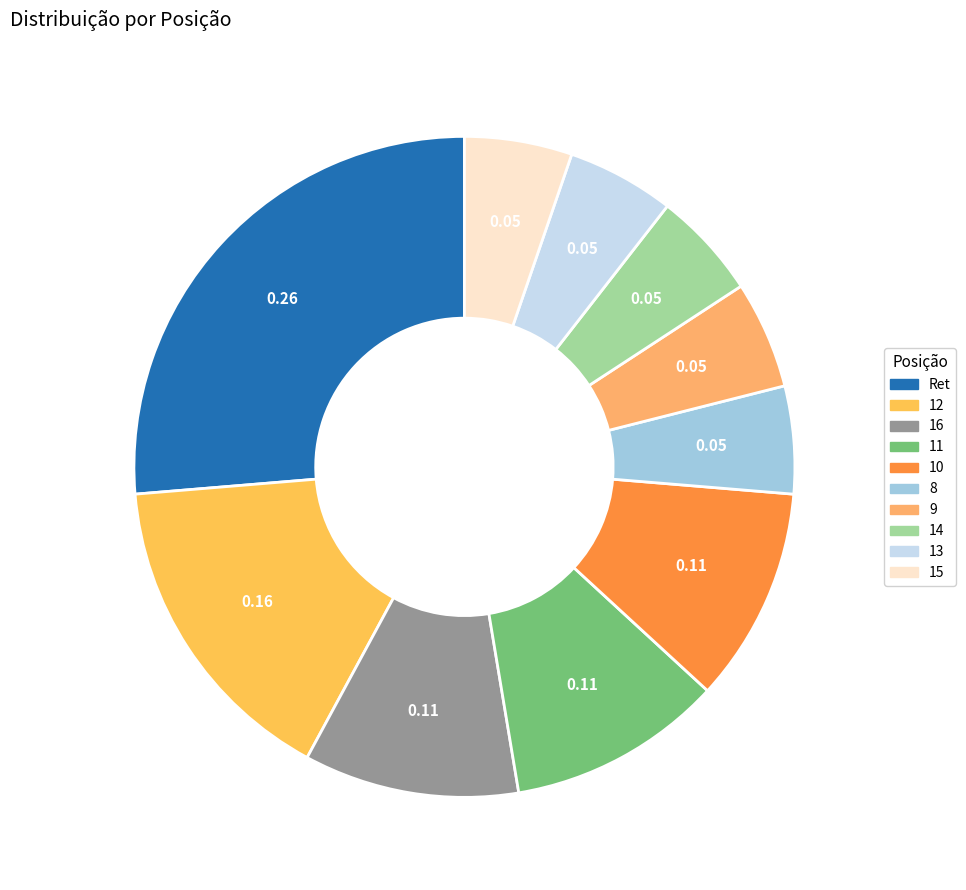

Which slice is the smallest?

8